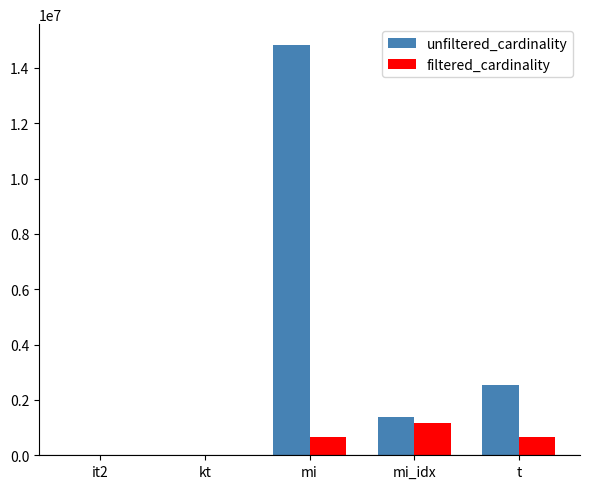

What is the approximate value of filtered_cardinality at mi_idx?

1171904